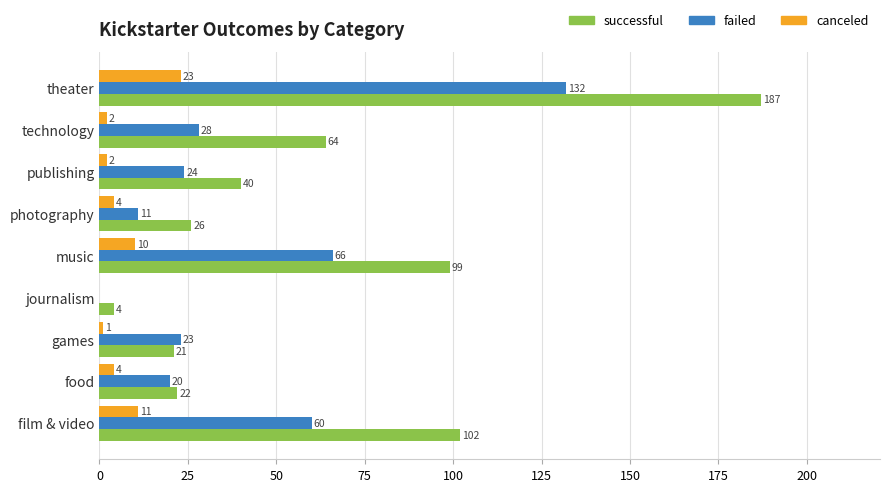

Where is failed nearest to the value 66?

music